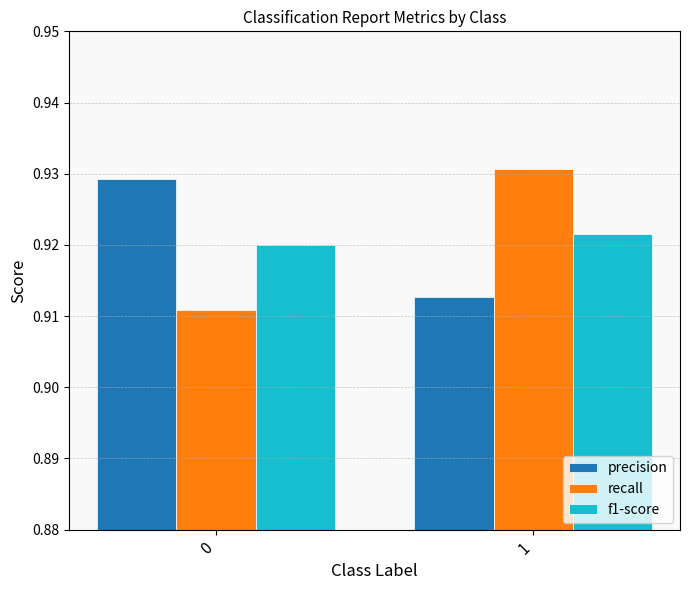

List the series in order of their peak value, highest first.

recall, precision, f1-score